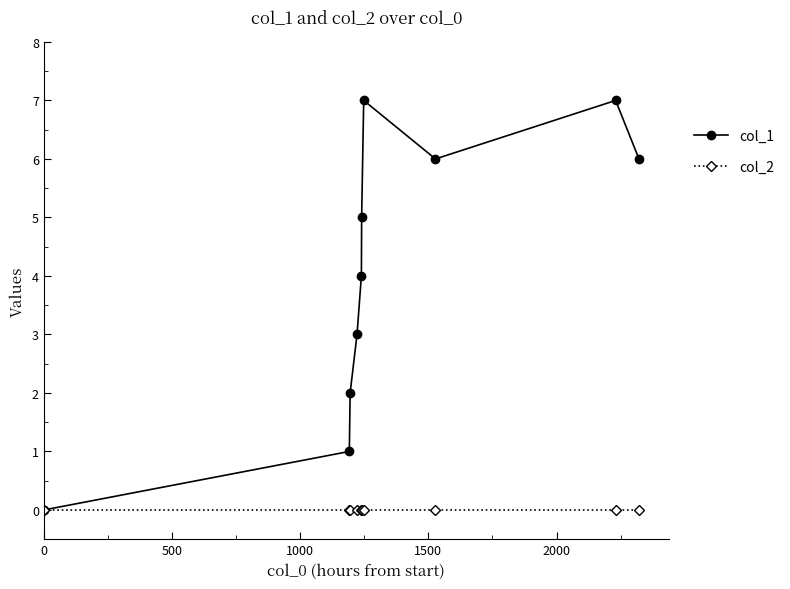

List the series in order of their overall mean, lowest first.

col_2, col_1